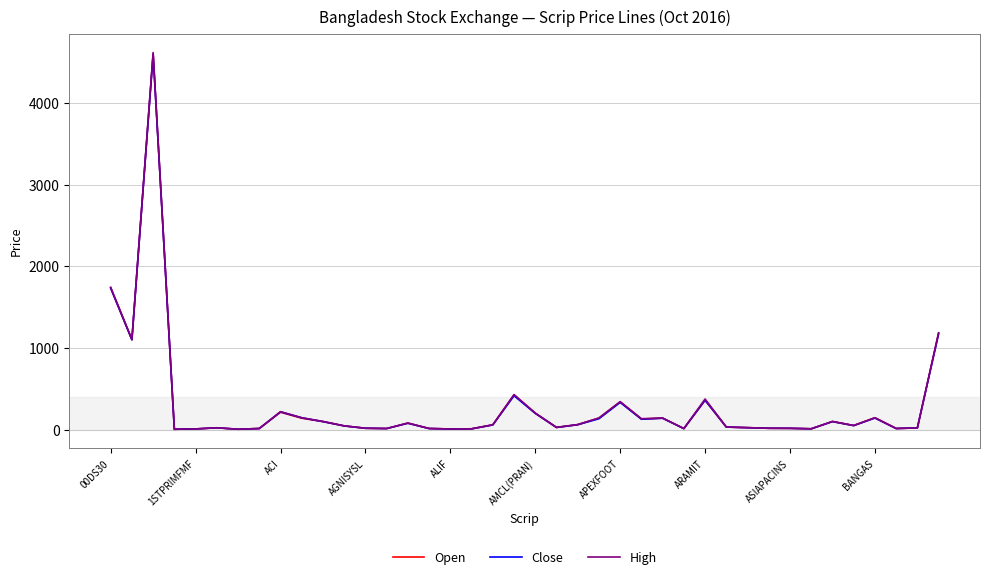

What is the average value of the Open series?

291.1